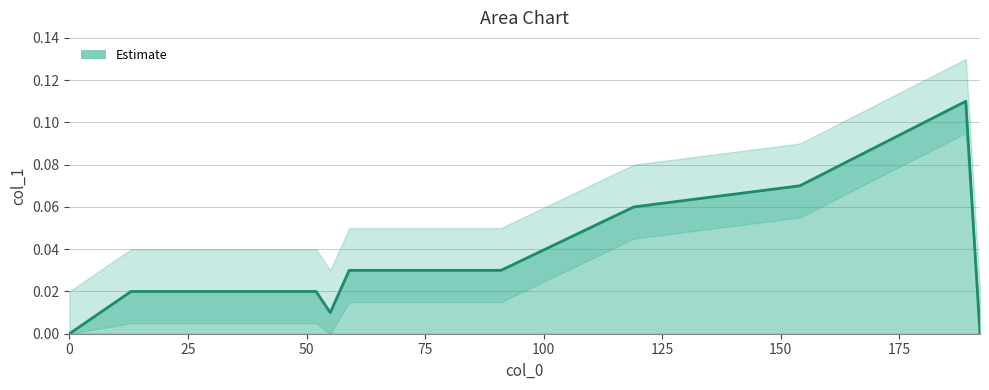

Does the chart display data point markers on the line(s)?

No